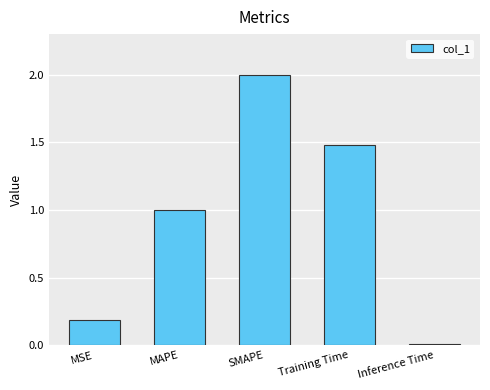

What is the difference between the values at MAPE and Training Time?

0.5